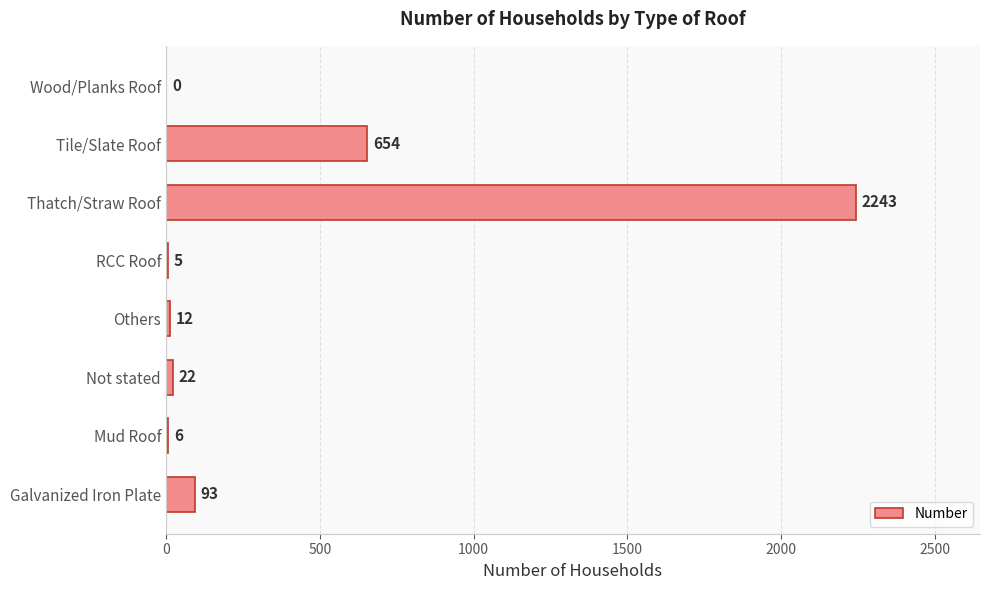

What is the change in value from Mud Roof to Wood/Planks Roof?

-6